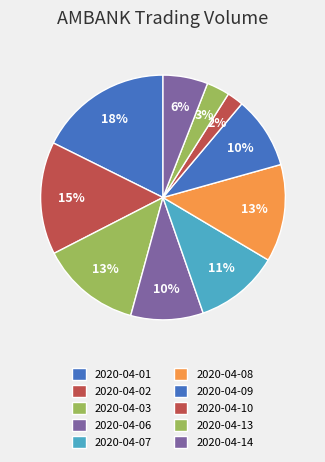

Is the sum of 2020-04-07 and 2020-04-03 greater than half?

No